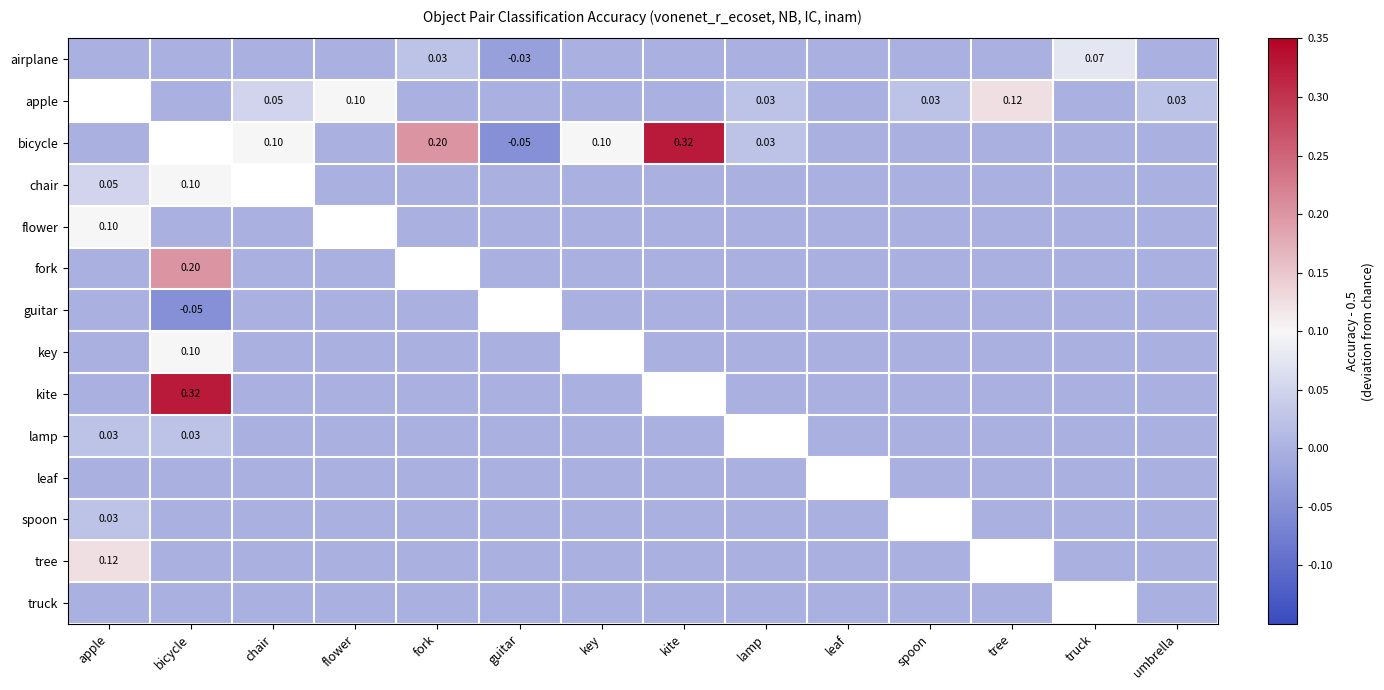

Count the number of data series in this chart.

14